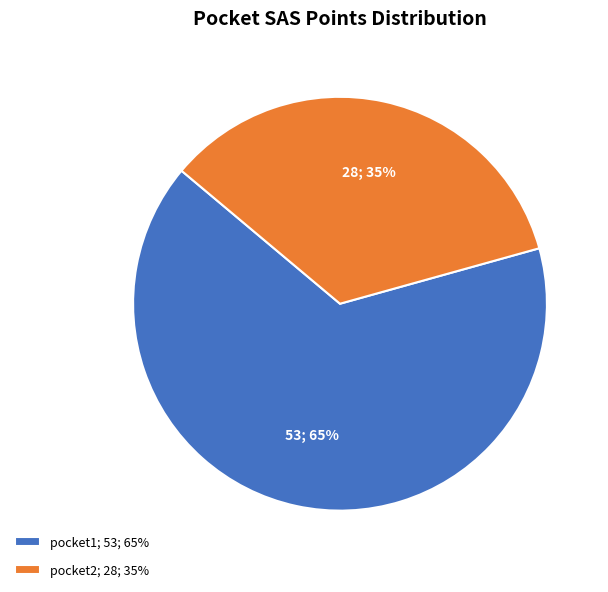

How many segments does this pie chart have?

2